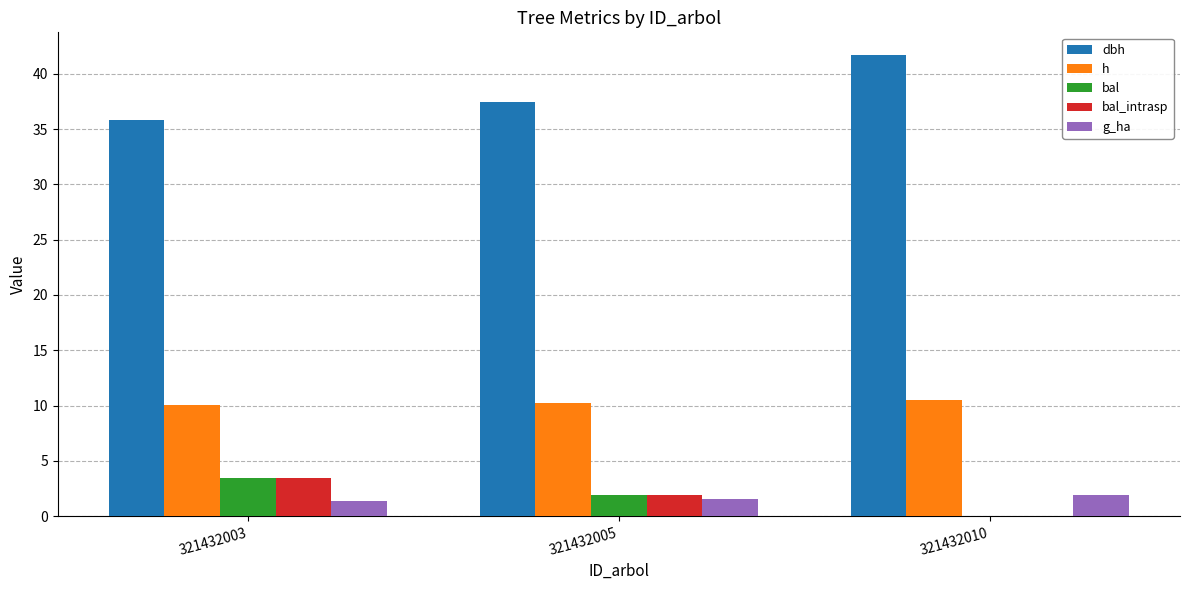

What is the total value across all series at 321432005?

53.1